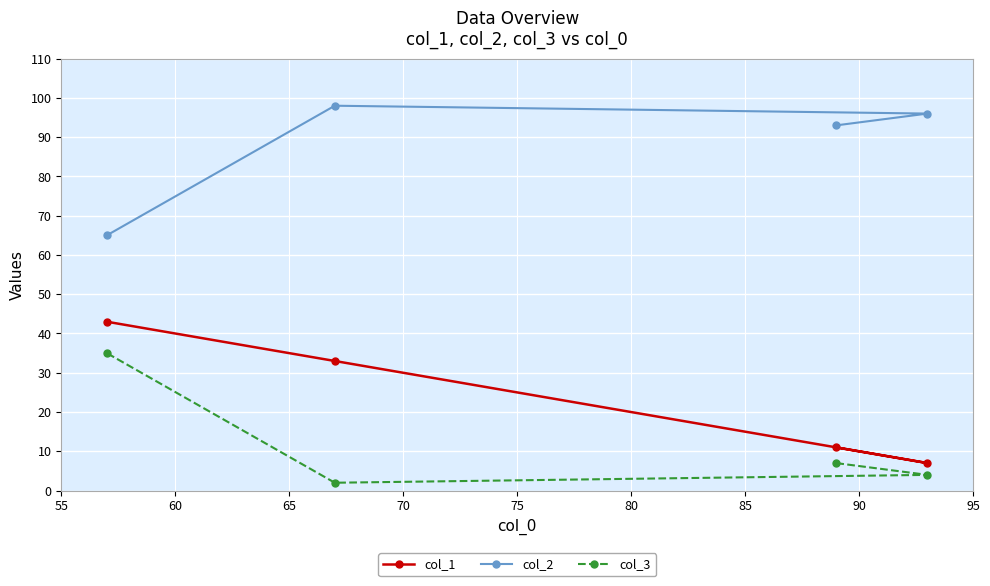

What is the average value of the col_3 series?

12